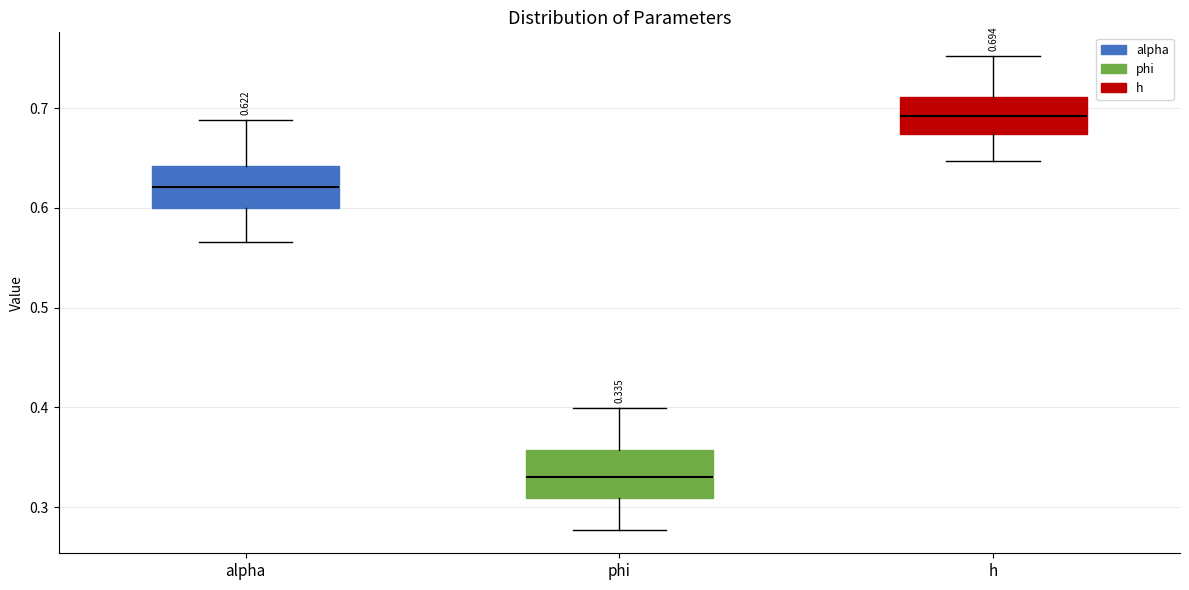

Which box's median line is the lowest?

phi